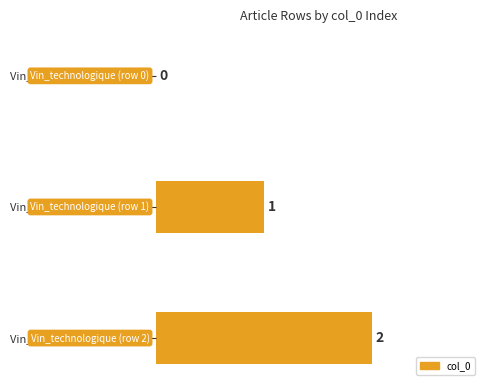

Count the values in the range 0 to 2.

3